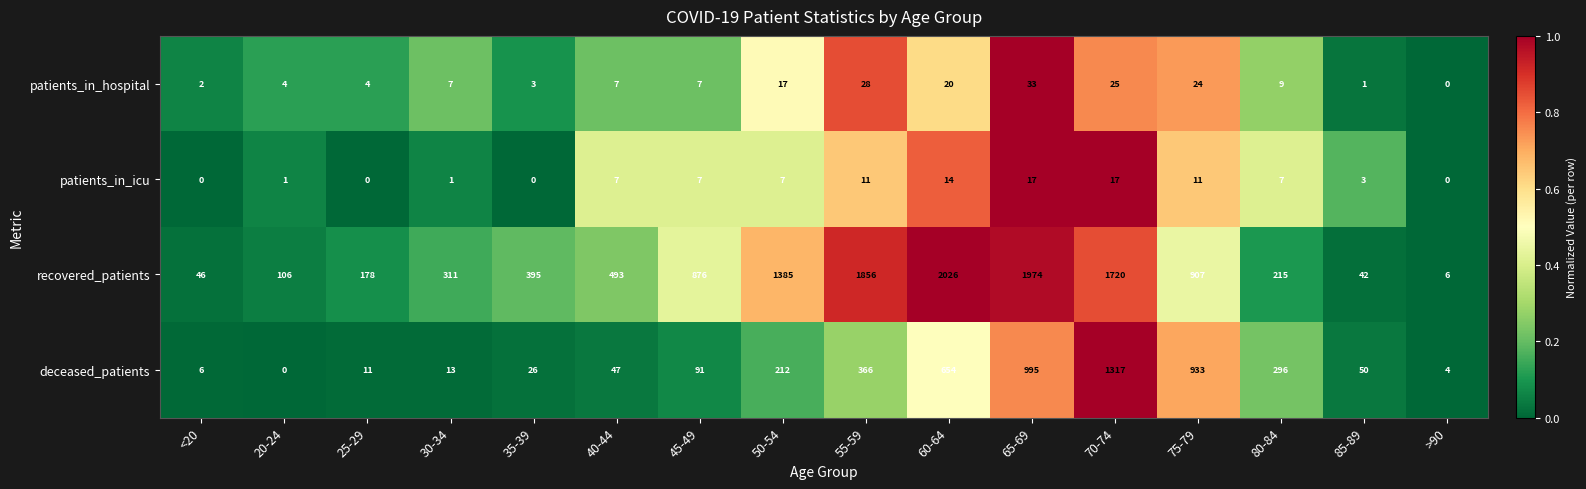

List the series in order of their peak value, lowest first.

patients_in_icu, patients_in_hospital, deceased_patients, recovered_patients